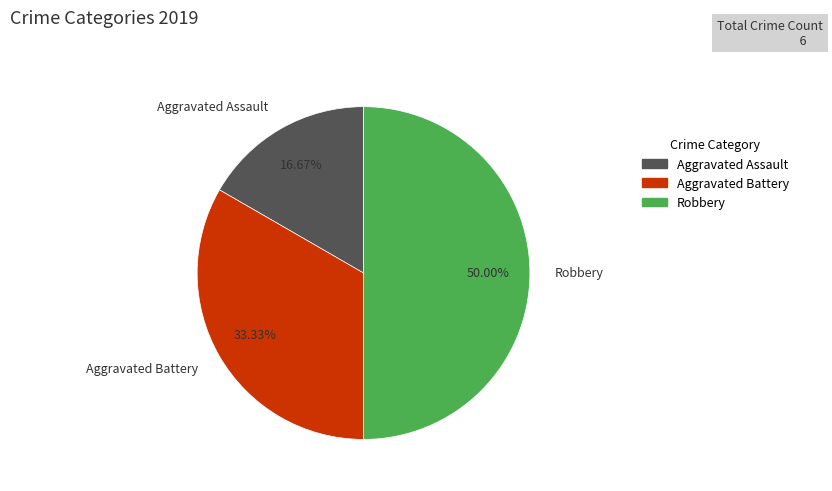

To the nearest percent, what is the combined percentage of Aggravated Battery and Robbery?

83%